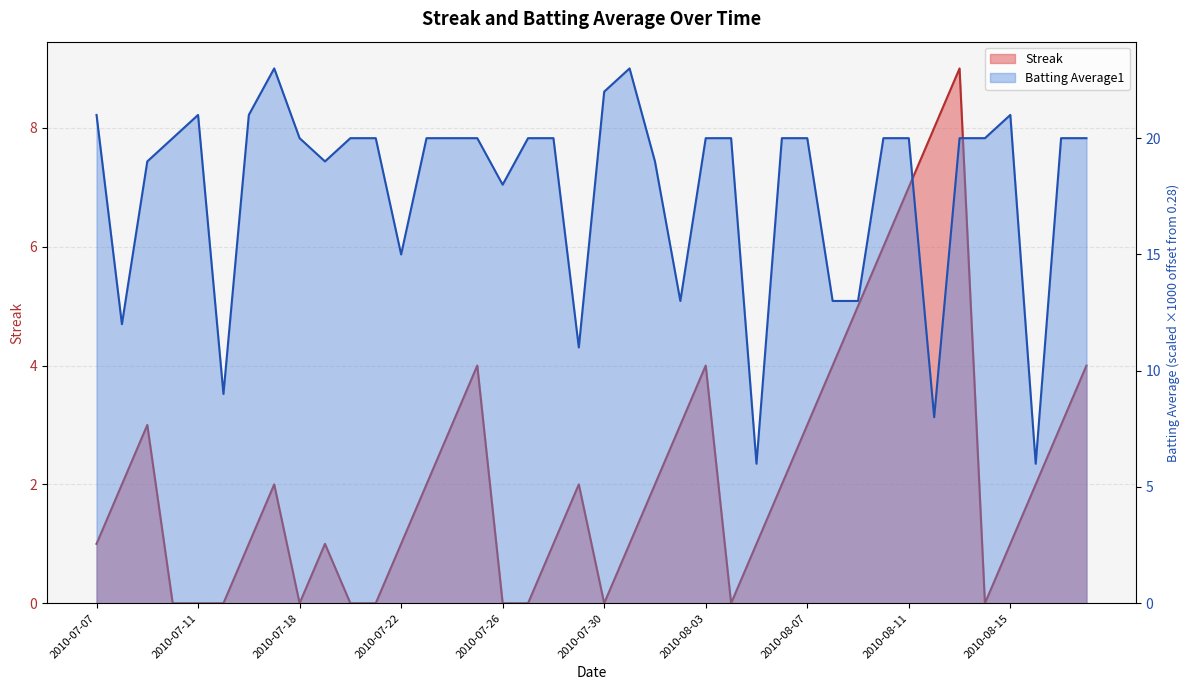

Reading left to right, transcribe all the data shown in this chart.

Streak: 1.0	2.0	3.0	0.0	0.0	0.0	1.0	2.0	0.0	1.0	0.0	0.0	1.0	2.0	3.0	4.0	0.0	0.0	1.0	2.0	0.0	1.0	2.0	3.0	4.0	0.0	1.0	2.0	3.0	4.0	5.0	6.0	7.0	8.0	9.0	0.0	1.0	2.0	3.0	4.0
Batting Average1: 21.0	12.0	19.0	20.0	21.0	9.0	21.0	23.0	20.0	19.0	20.0	20.0	15.0	20.0	20.0	20.0	18.0	20.0	20.0	11.0	22.0	23.0	19.0	13.0	20.0	20.0	6.0	20.0	20.0	13.0	13.0	20.0	20.0	8.0	20.0	20.0	21.0	6.0	20.0	20.0